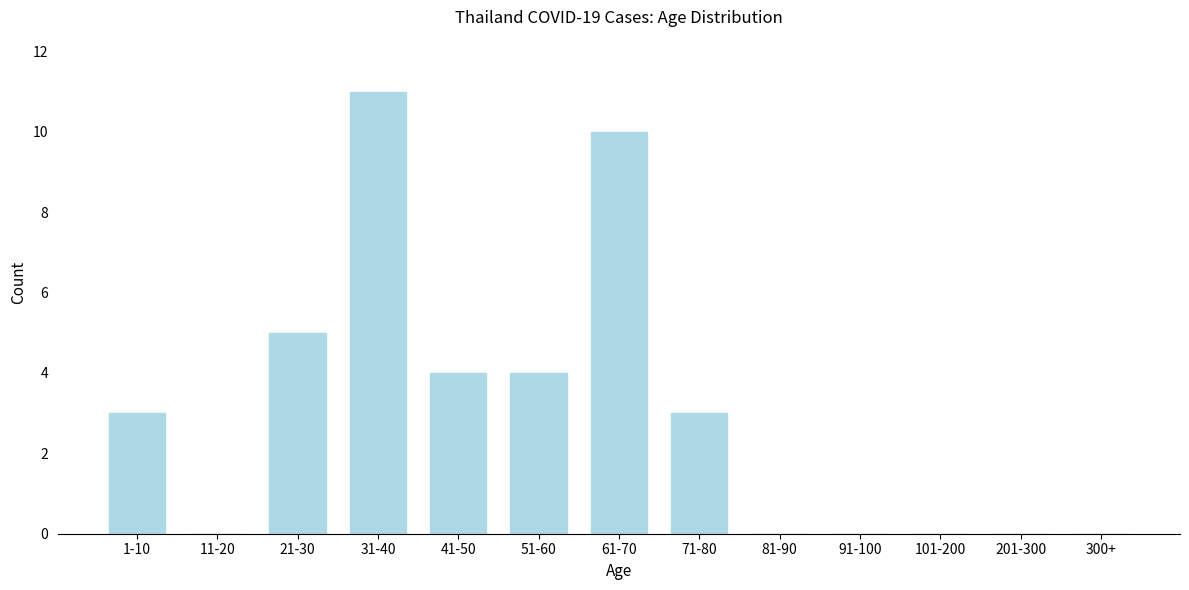

Reading right to left, what are all the values shown in this chart?

300+=0	201-300=0	101-200=0	91-100=0	81-90=0	71-80=3	61-70=10	51-60=4	41-50=4	31-40=11	21-30=5	11-20=0	1-10=3